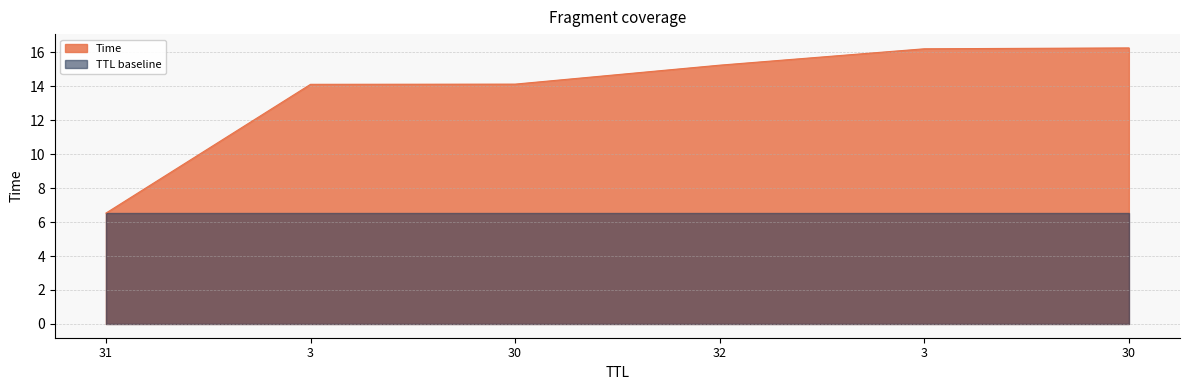

Does the chart have visible grid lines?

Yes